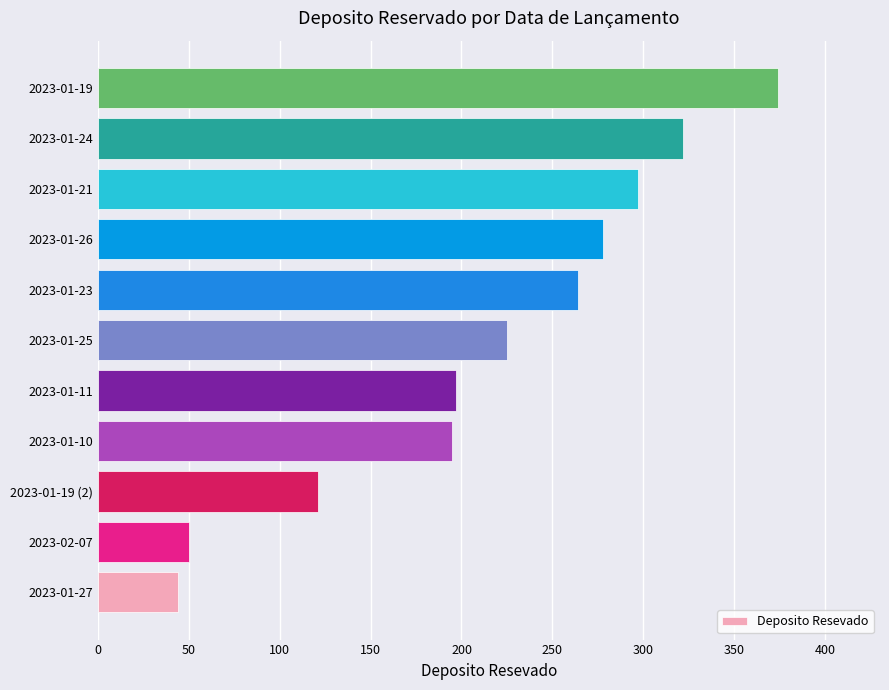

The value at 2023-01-24 is 543. True or false?

False